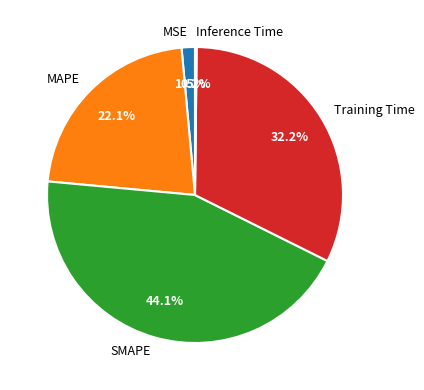

To the nearest percent, what is the combined percentage of Training Time and SMAPE?

76%